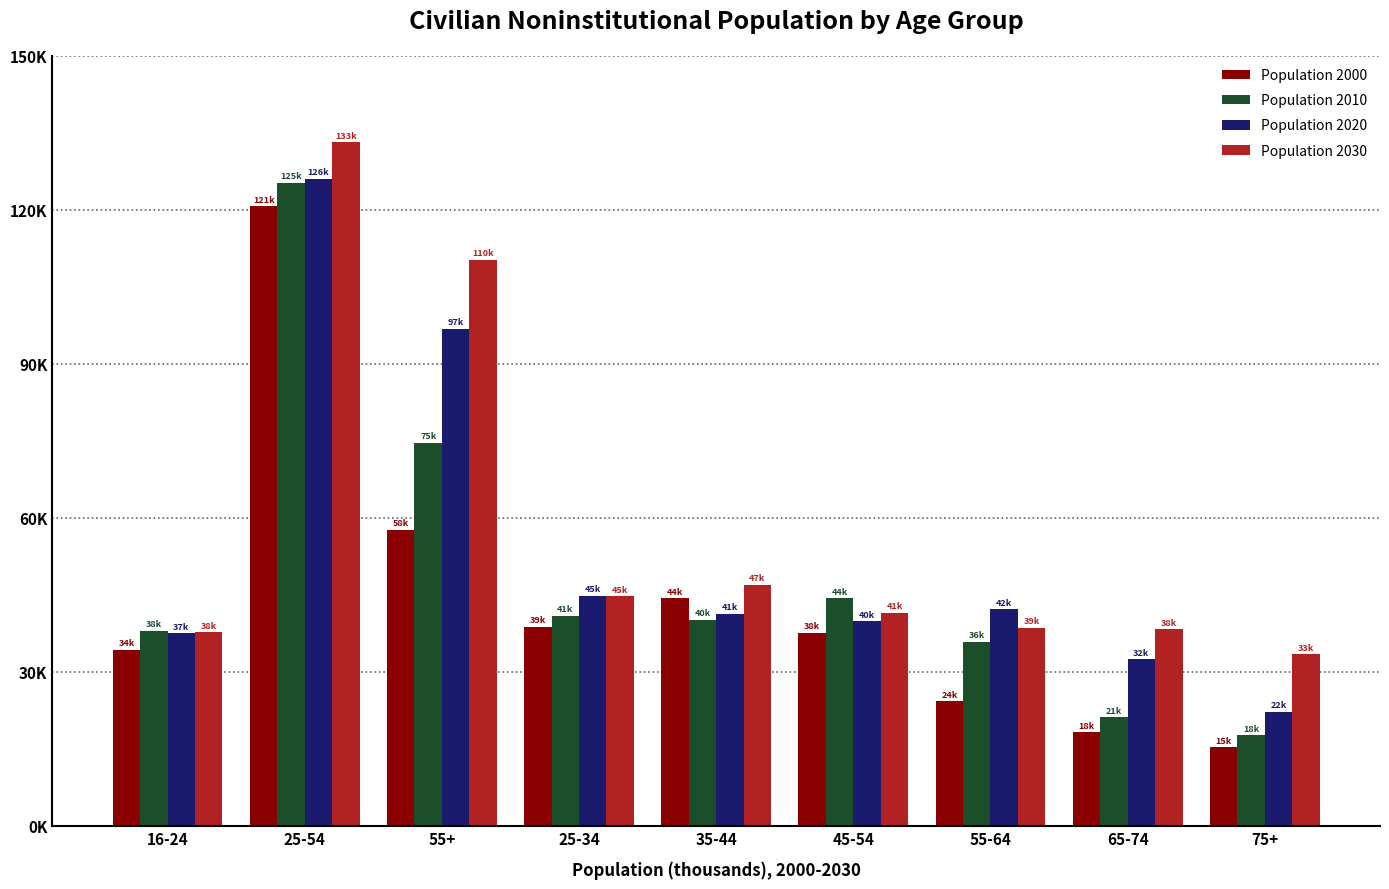

Are the bars grouped side by side (vs. stacked)?

Yes